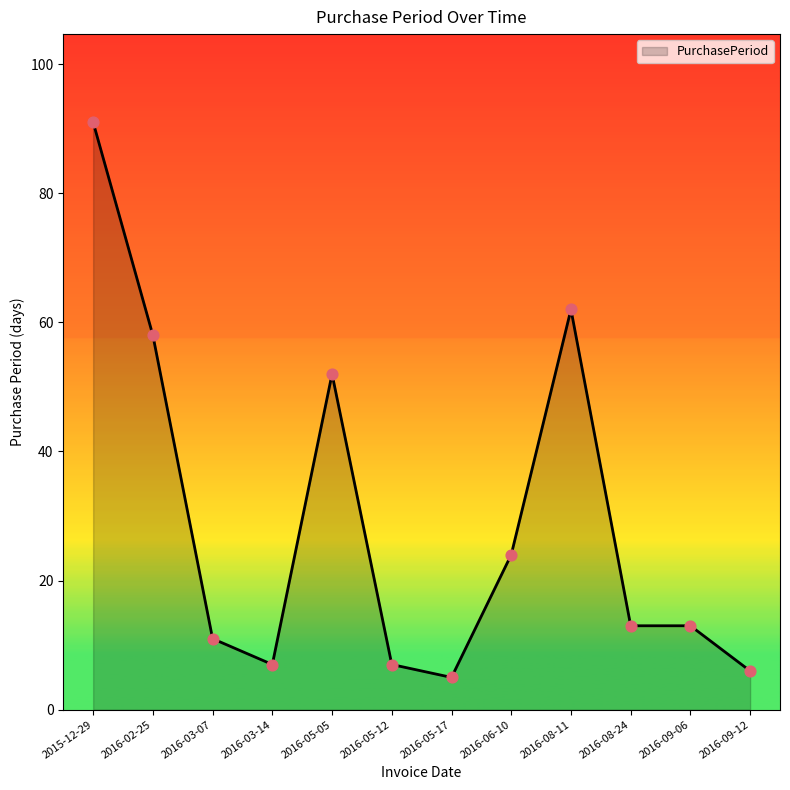

Approximately how many times larger is the value at 2016-03-14 compared to 2015-12-29?

0.1